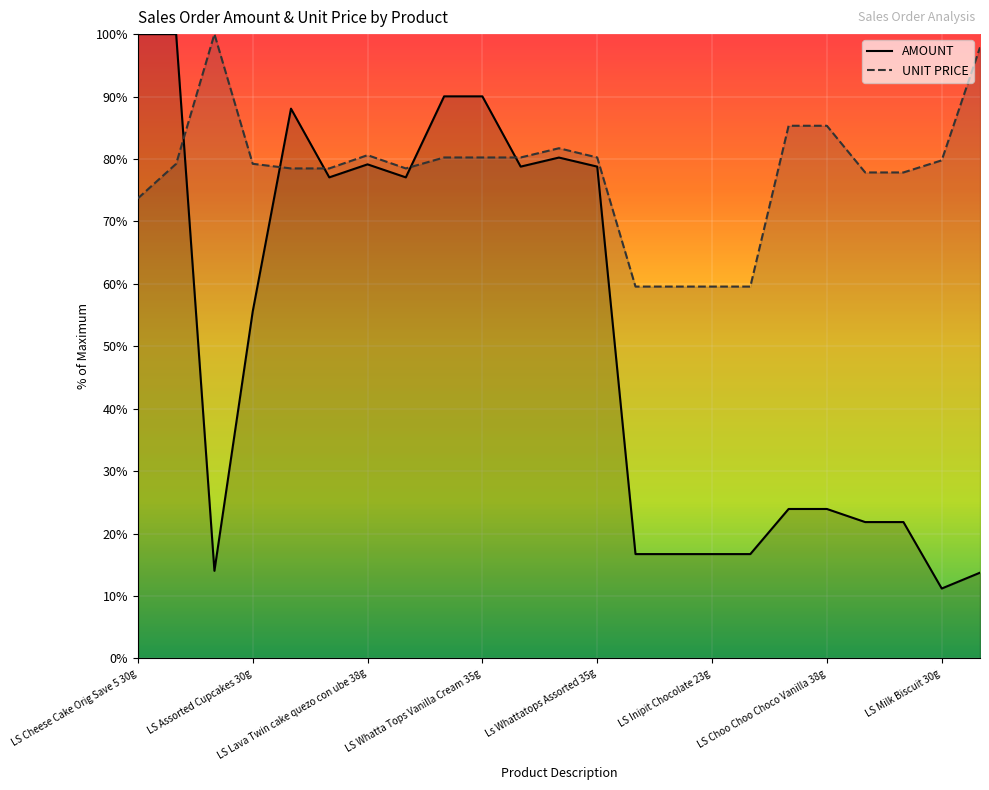

Between which two adjacent categories do UNIT PRICE and AMOUNT first intersect?

LS Cheese Cake Orig 30g and LS Cheese Cake Big 42g